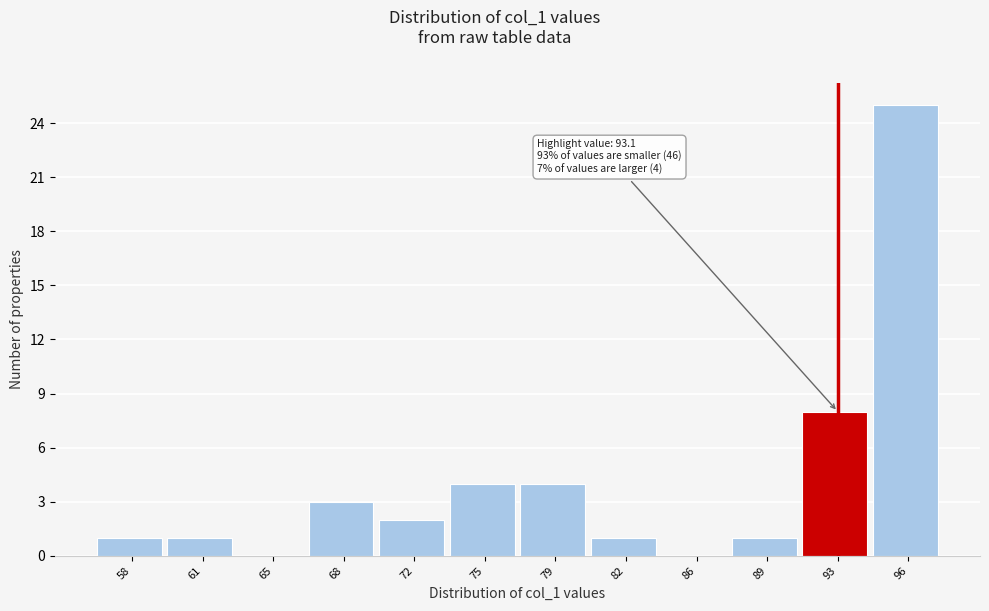

Reading left to right, list all the values displayed in this chart.

58=1	61=1	65=0	68=3	72=2	75=4	79=4	82=1	86=0	89=1	93=8	96=25